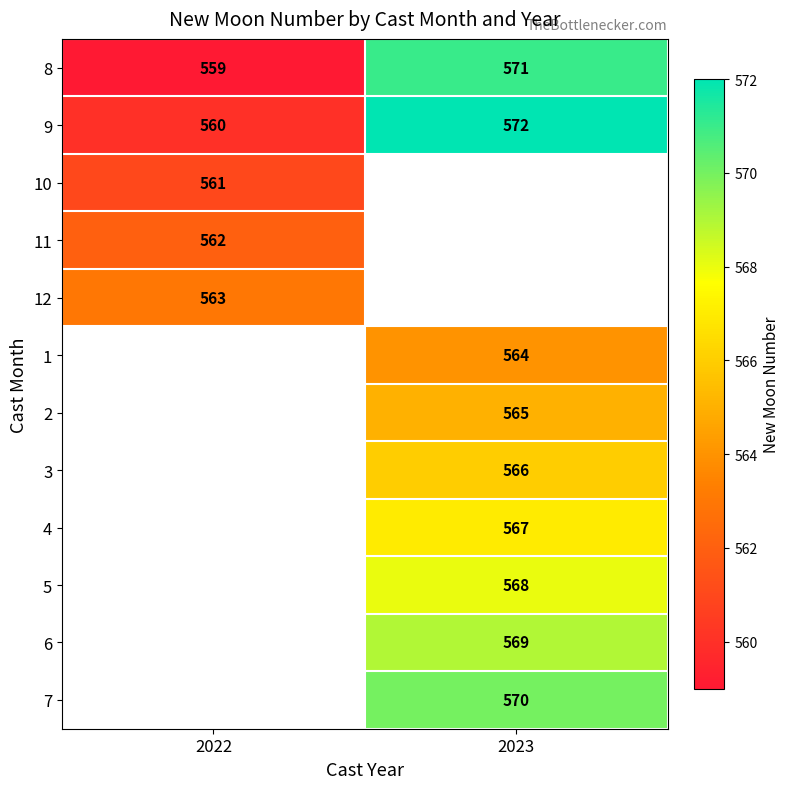

What is the smallest value displayed?

559.0